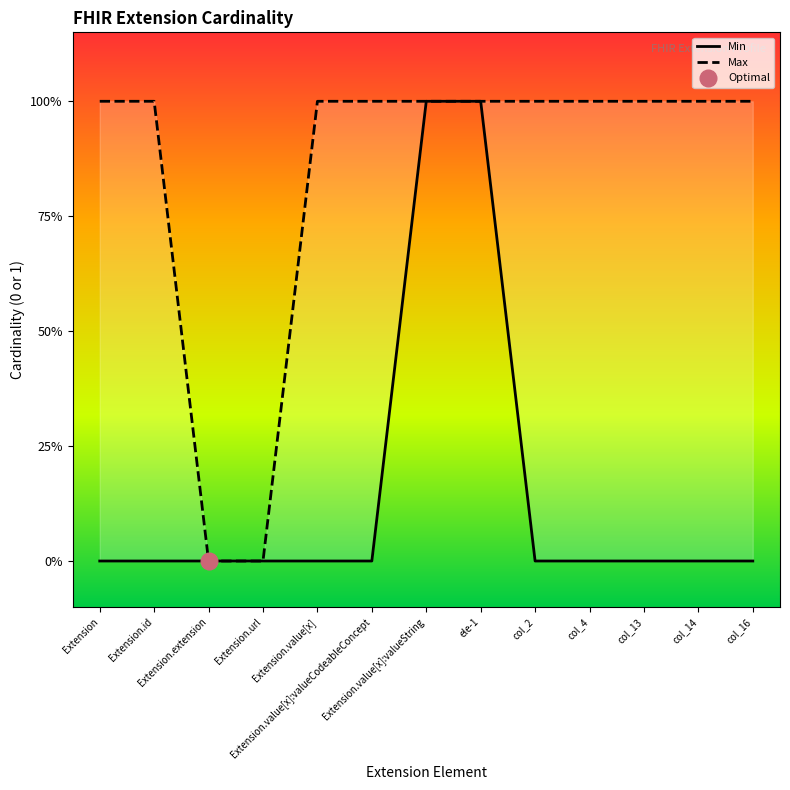

At which label does Max reach its minimum?

Extension.extension